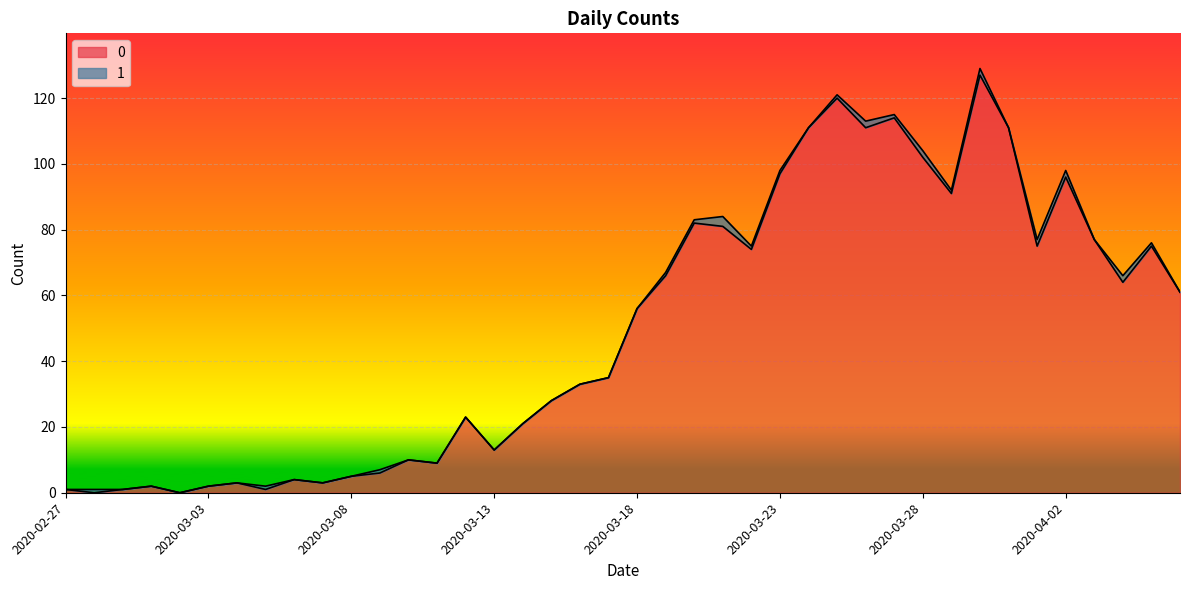

Which has a higher value, 2020-03-31 or 2020-03-15?

2020-03-31